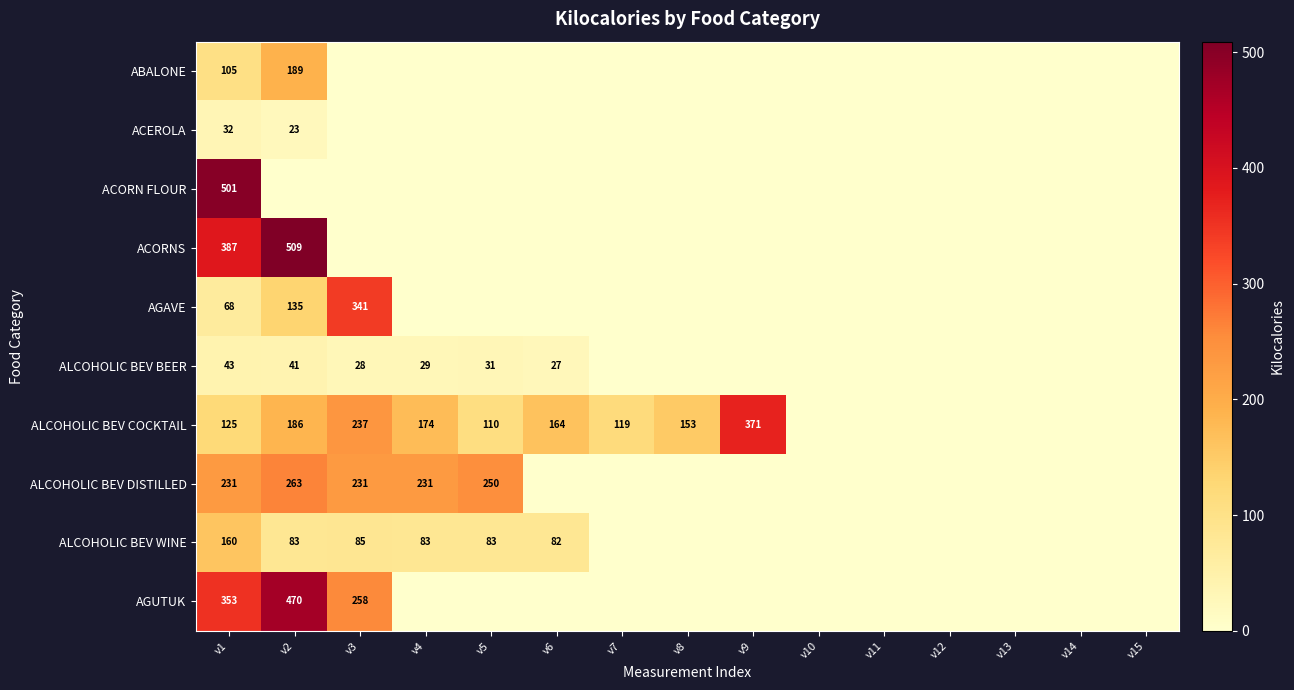

What is the difference between the highest and lowest values at v1?

469